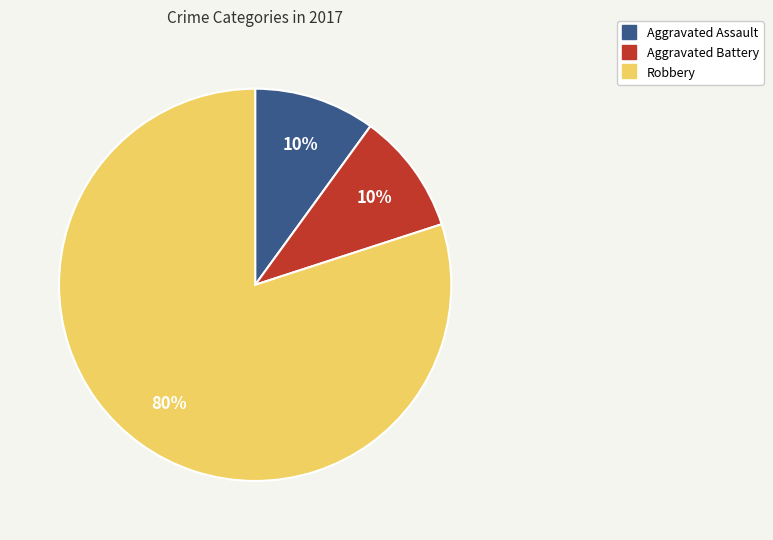

To the nearest percent, what percentage of the pie is Robbery?

80%